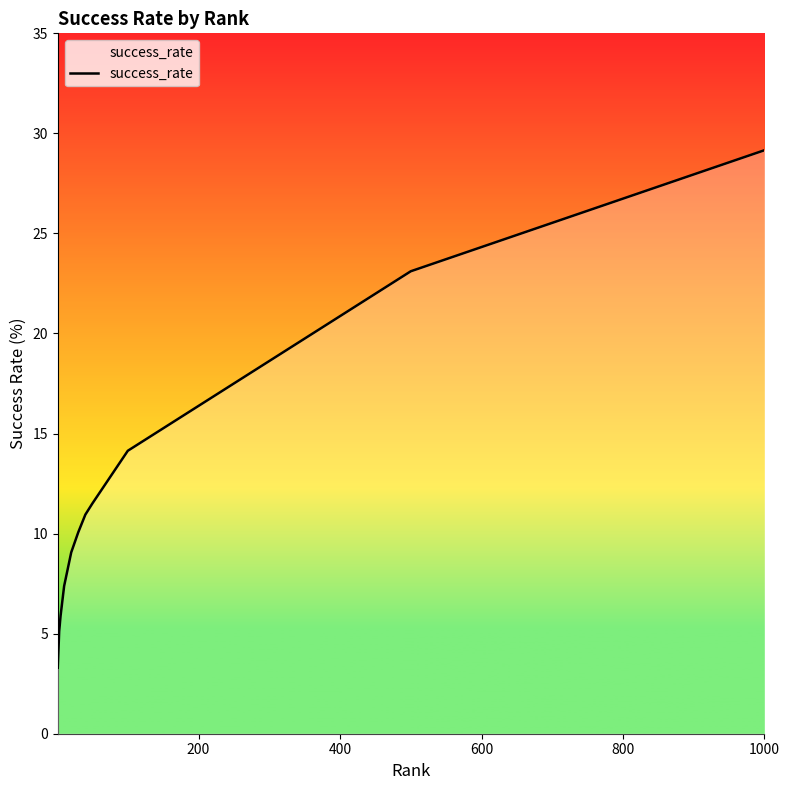

What is the difference between the maximum and minimum values?

25.9